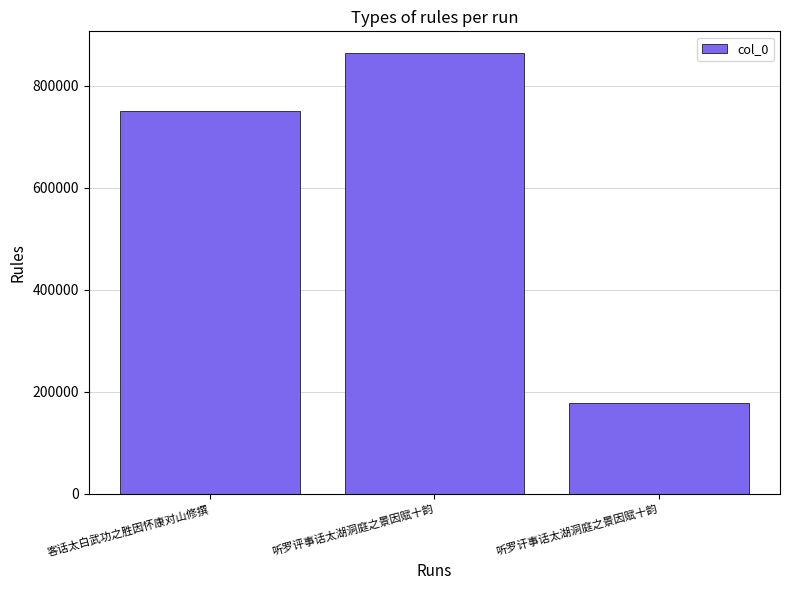

How many bars are there in total?

3